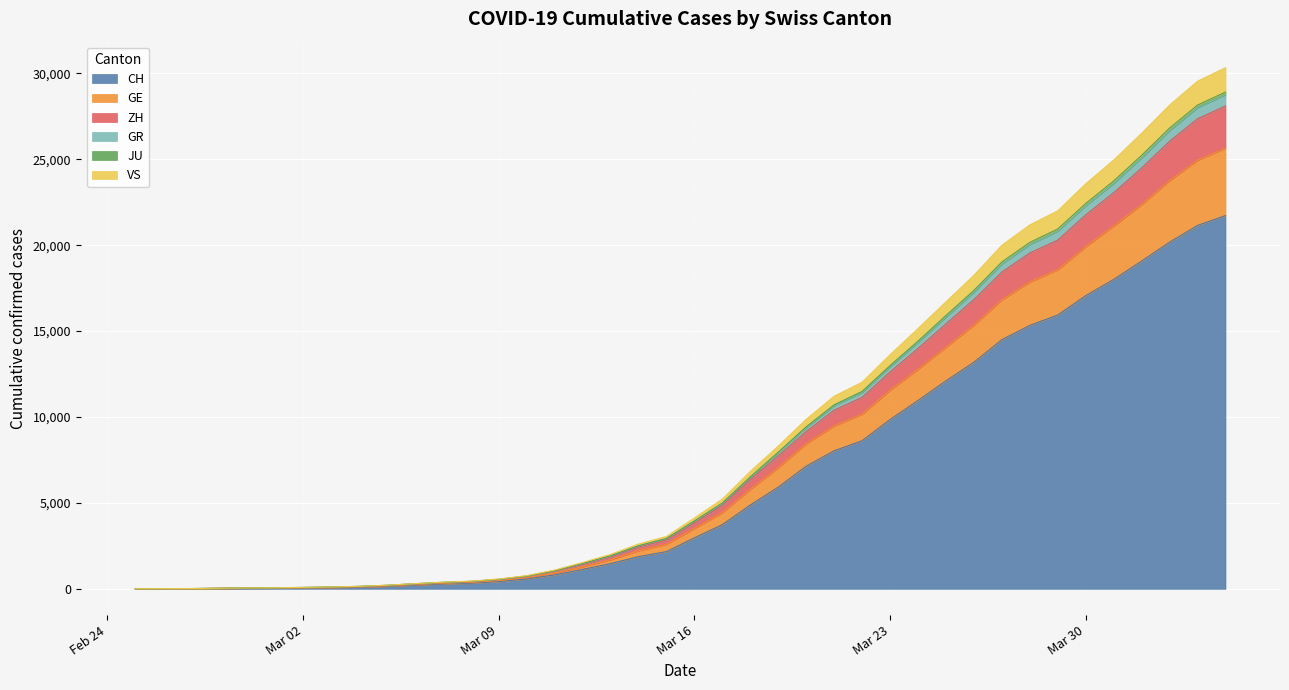

How many positive values does the VS series have?

39